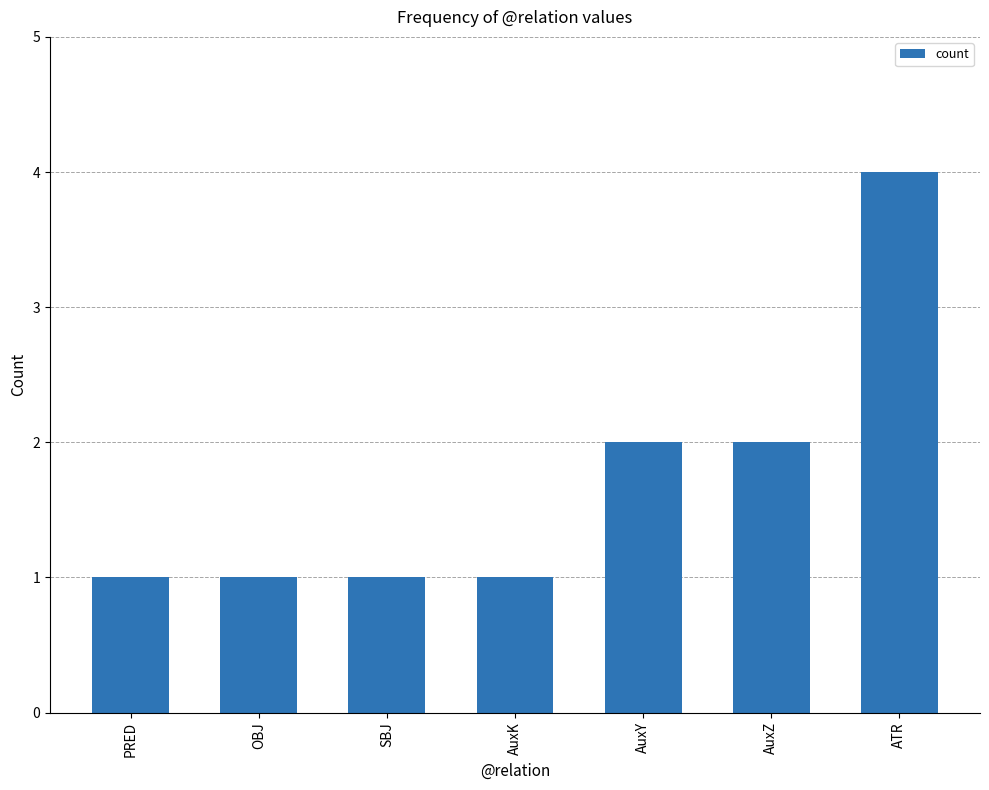

True or false: the data shows 1 at OBJ.

True